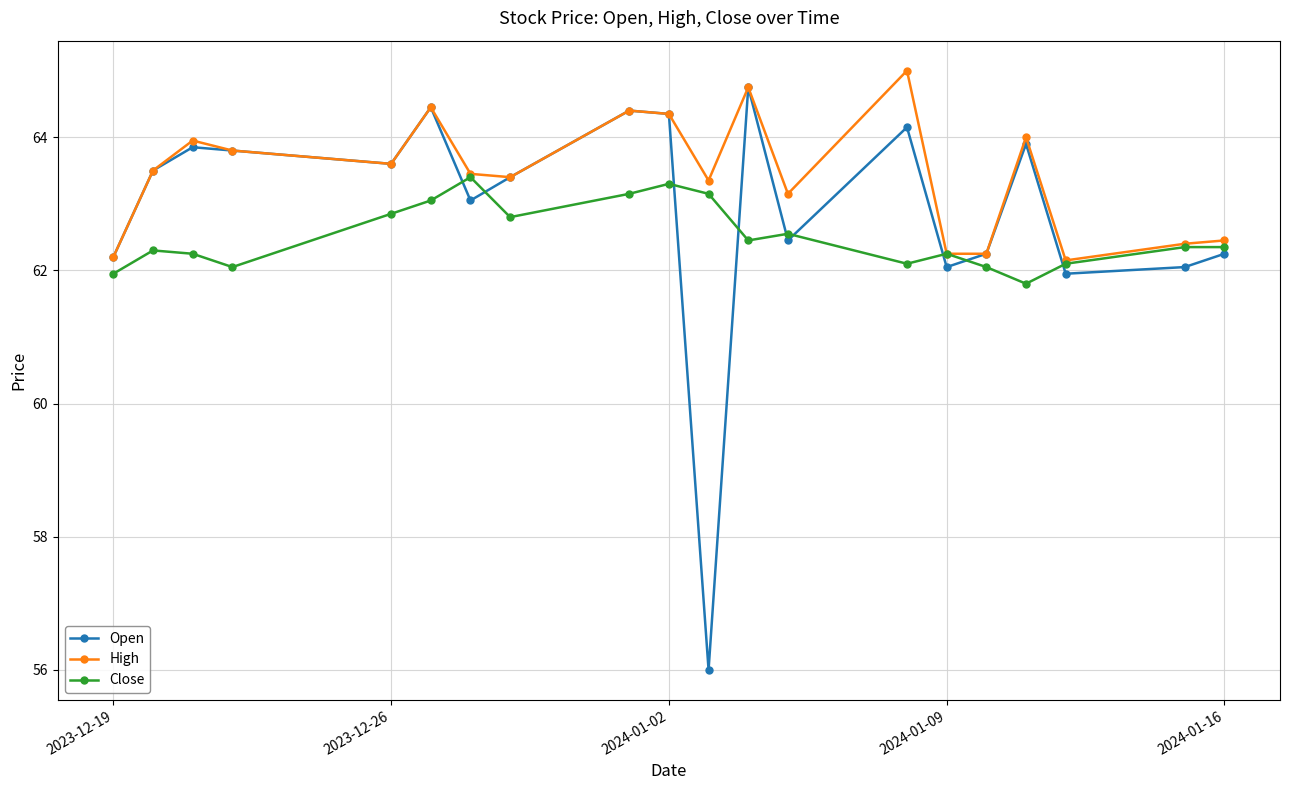

Rank the series by their average value, from highest to lowest.

High, Open, Close